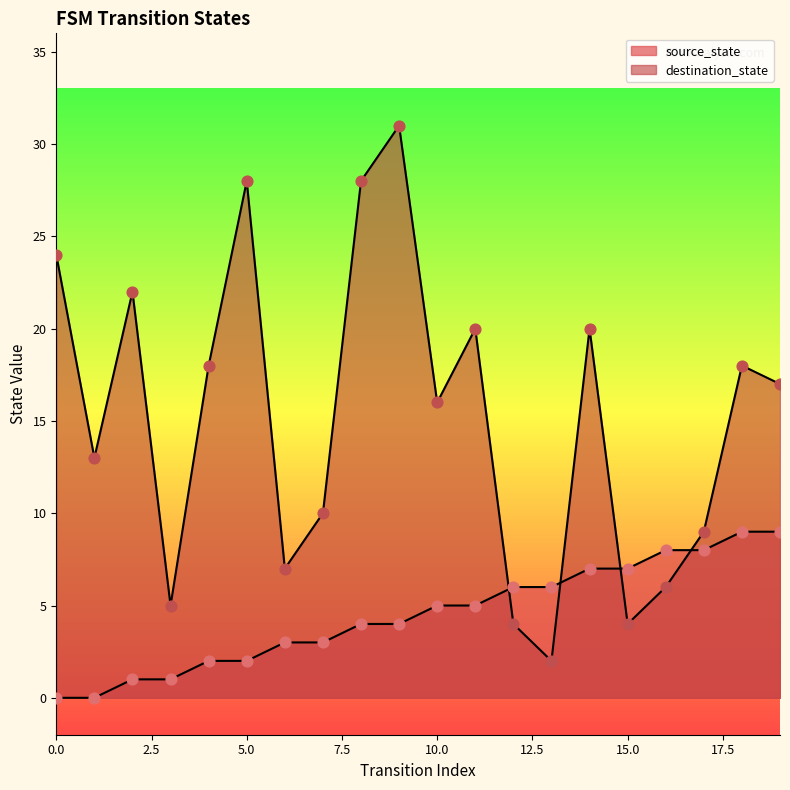

Is the value of source_state at 0 greater than the value of destination_state at 0?

No